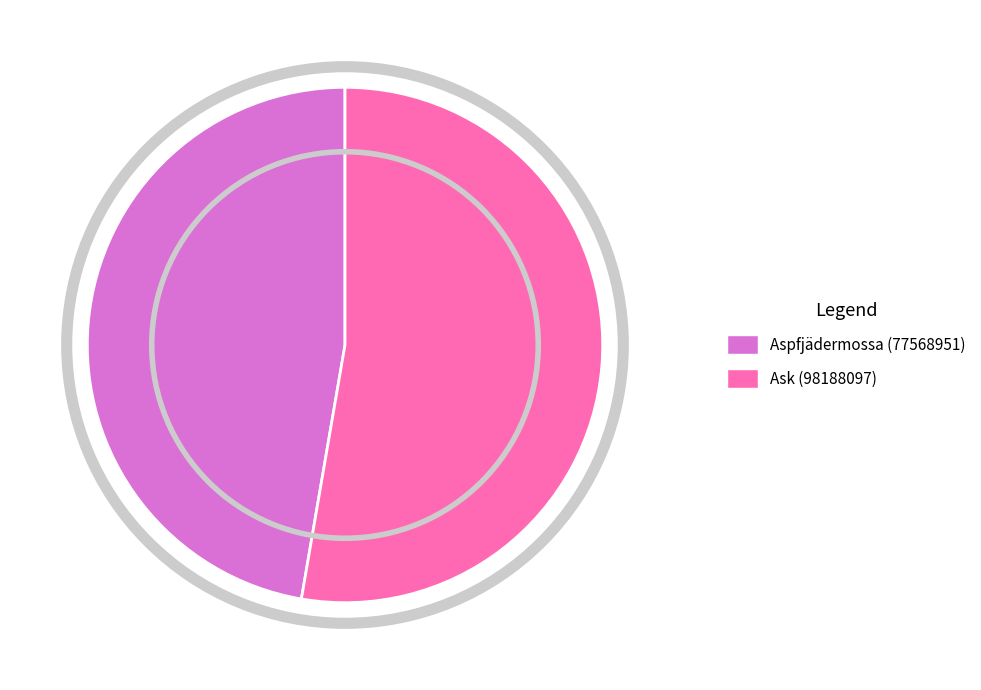

Which slice represents more than half of the pie?

Ask (98188097)